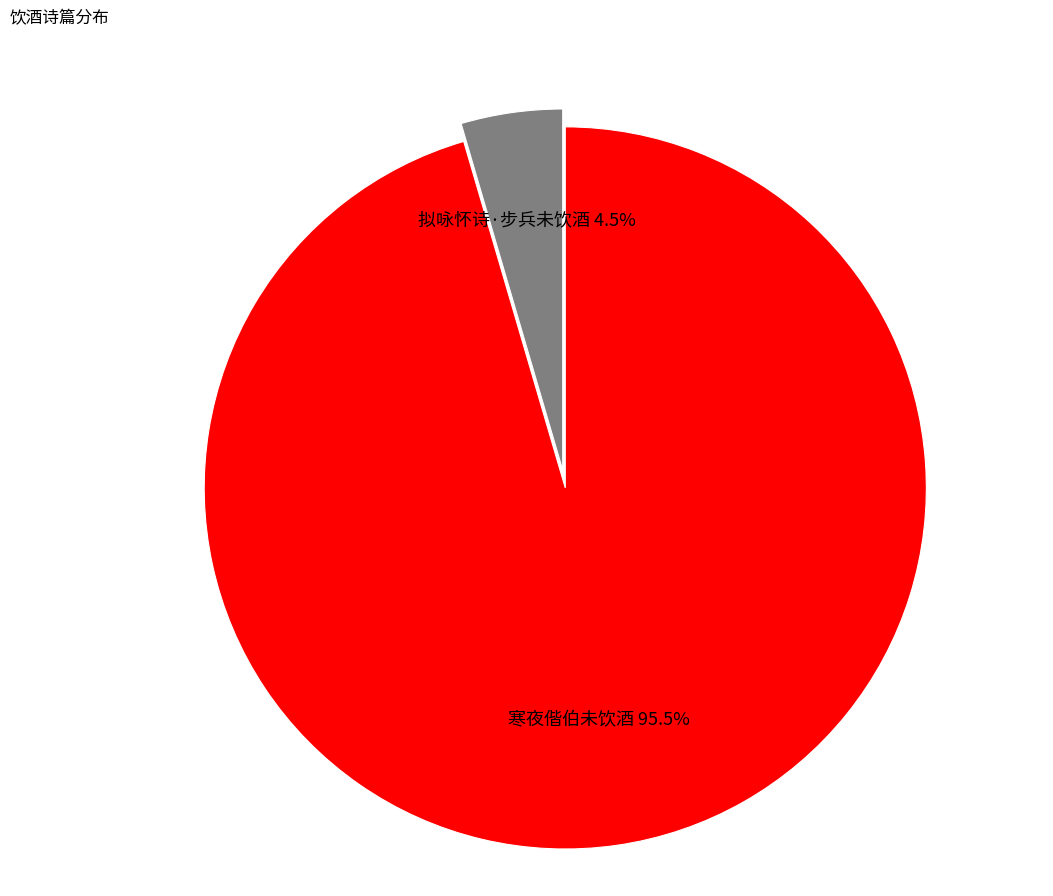

What is the smallest slice in the pie chart?

拟咏怀诗·步兵未饮酒